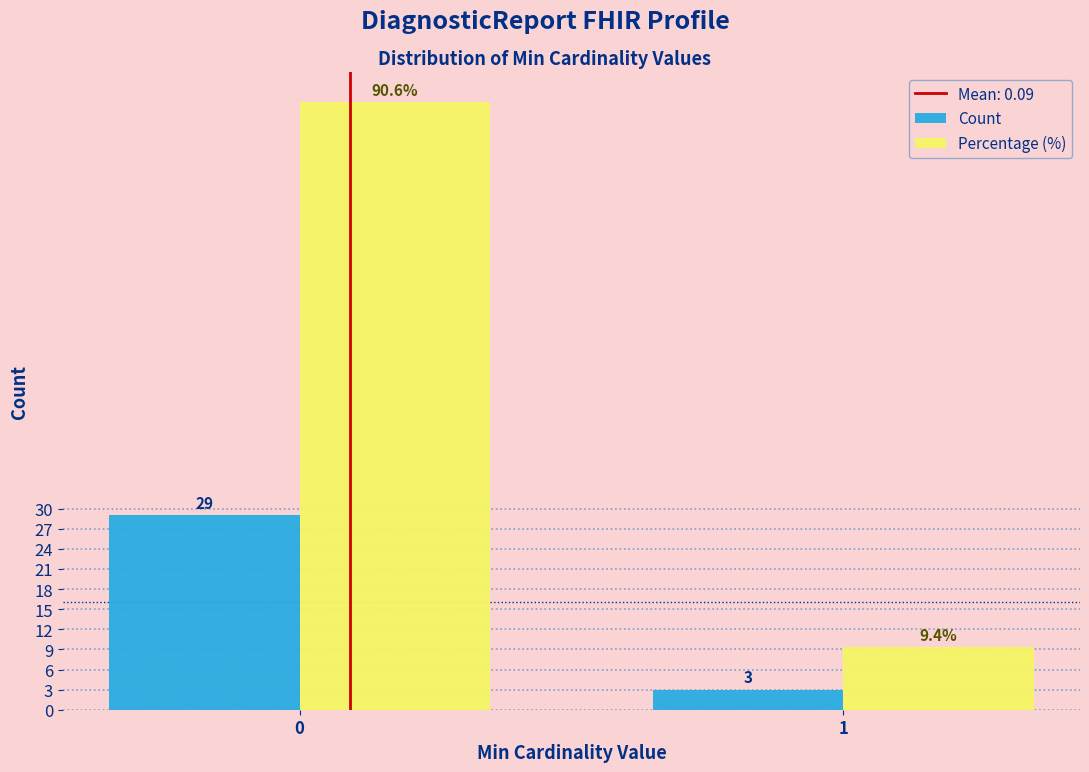

Reading right to left, transcribe all the data shown in this chart.

Count: 3.0	29.0
Percentage (%): 9.4	90.6